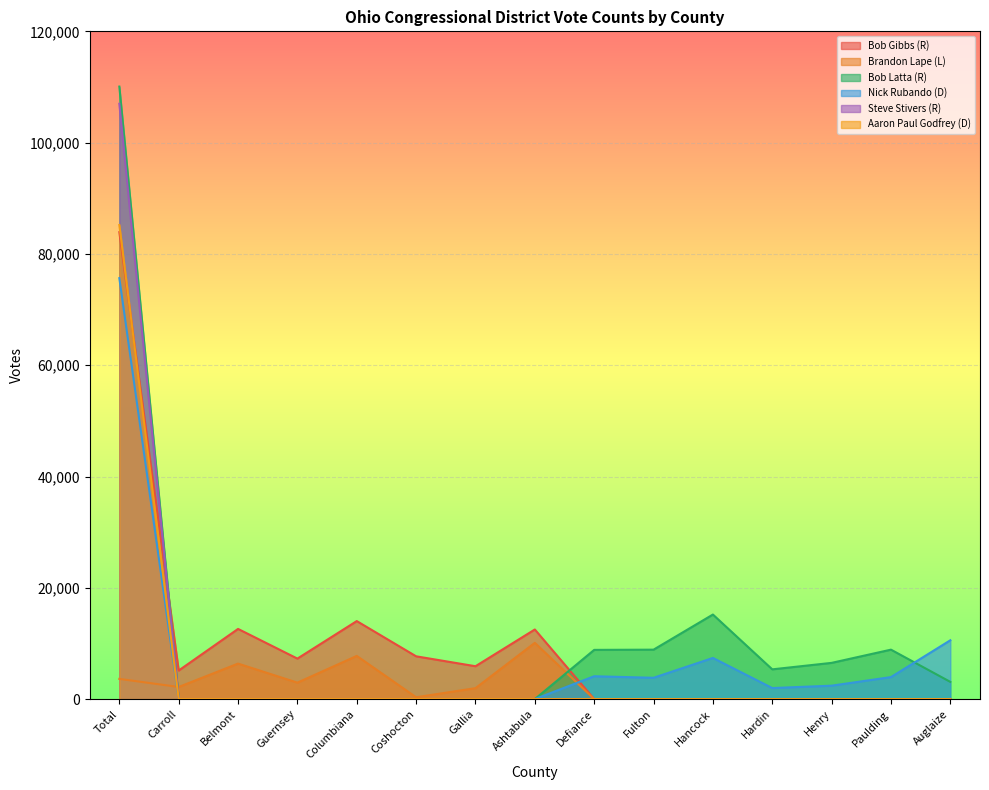

True or false: Steve Stivers (R) has more than 1 interior local peaks.

False